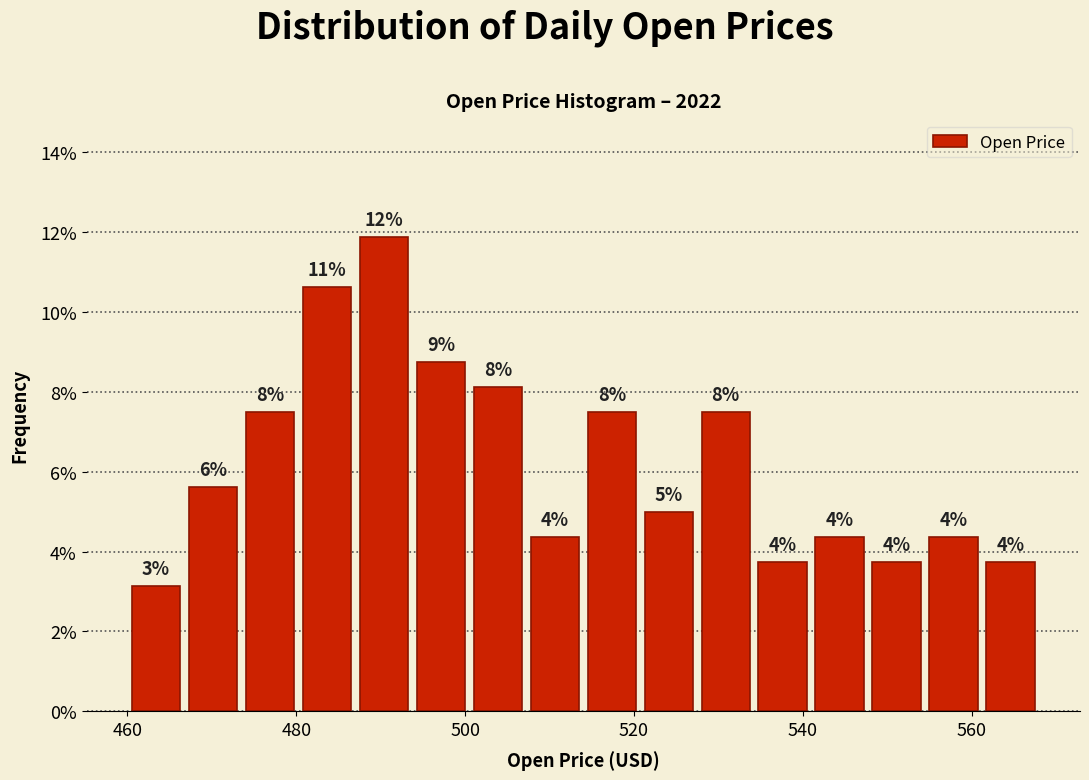

Read against the x-axis, roughly where is the centre of the tallest bar?

490